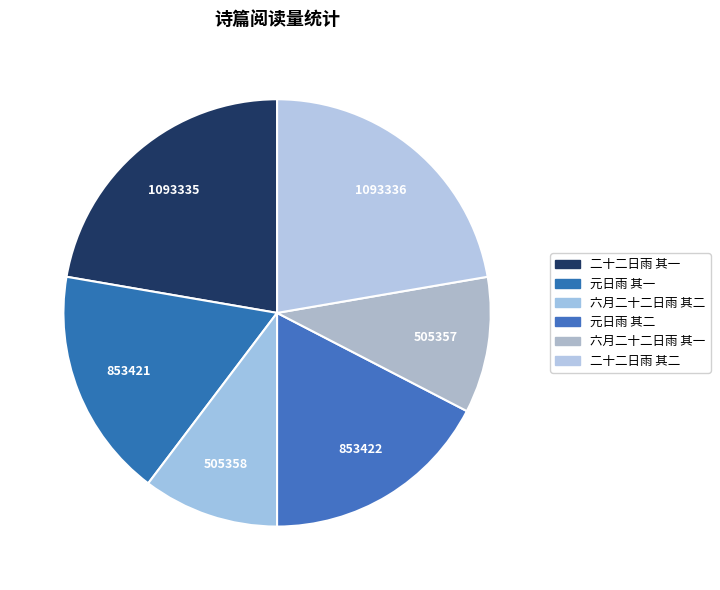

To the nearest percent, what portion does 六月二十二日雨 其一 represent?

10%